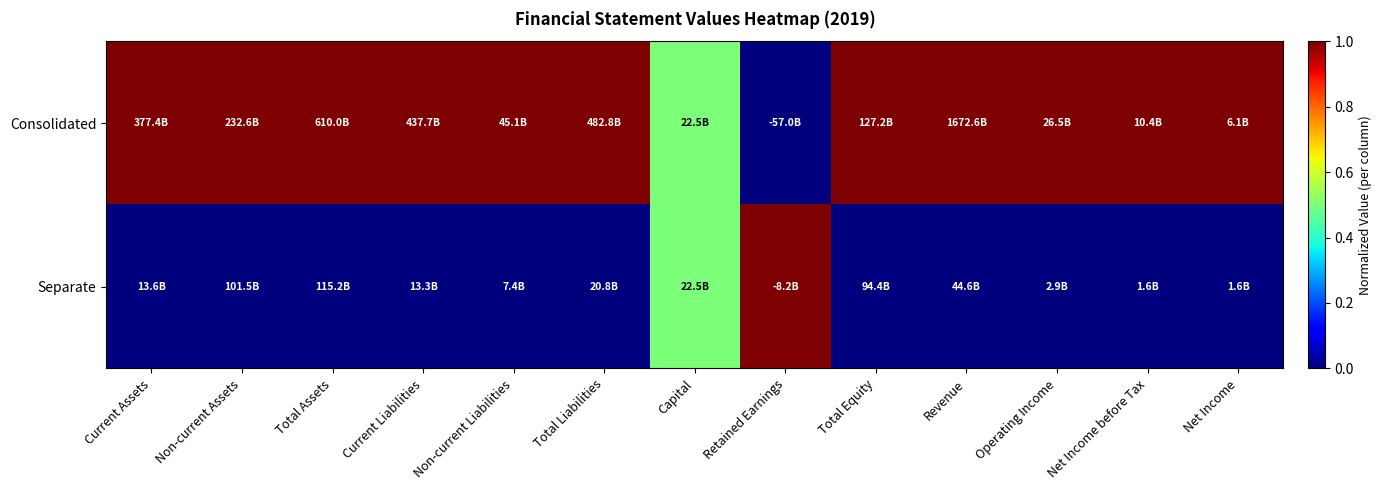

Reading left to right, what are all the values shown in this chart?

Consolidated: Current Assets=1.0	Non-current Assets=1.0	Total Assets=1.0	Current Liabilities=1.0	Non-current Liabilities=1.0	Total Liabilities=1.0	Capital=0.5	Retained Earnings=0.0	Total Equity=1.0	Revenue=1.0	Operating Income=1.0	Net Income before Tax=1.0	Net Income=1.0
Separate: Current Assets=0.0	Non-current Assets=0.0	Total Assets=0.0	Current Liabilities=0.0	Non-current Liabilities=0.0	Total Liabilities=0.0	Capital=0.5	Retained Earnings=1.0	Total Equity=0.0	Revenue=0.0	Operating Income=0.0	Net Income before Tax=0.0	Net Income=0.0